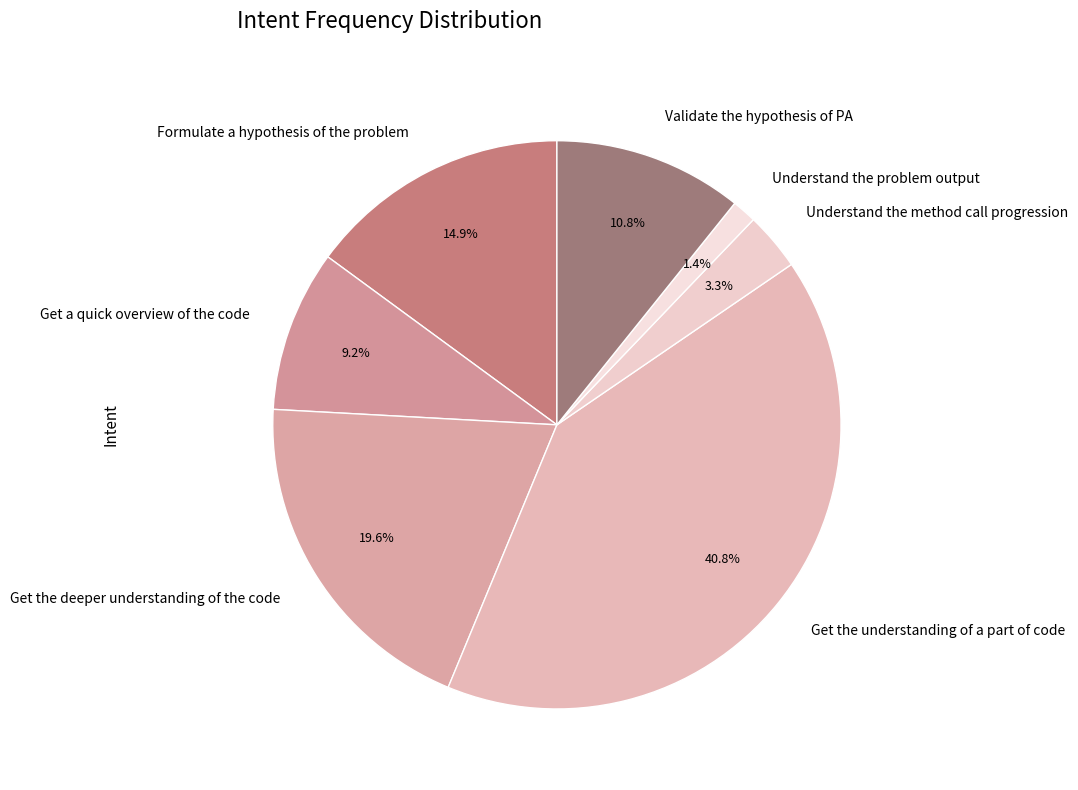

What is the ratio of the value at Formulate a hypothesis of the problem to the value at Understand the method call progression?

4.5